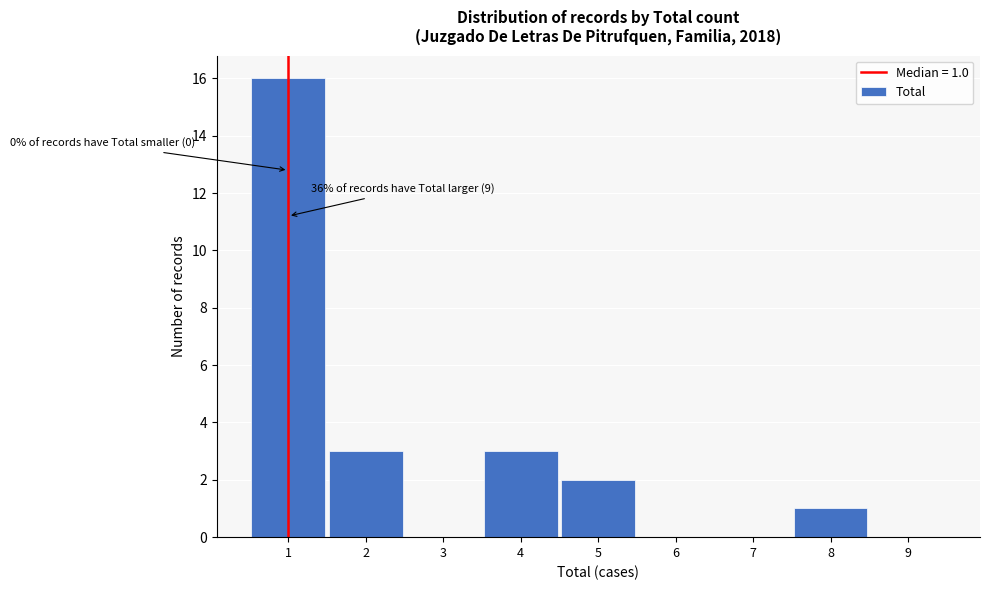

Reading right to left, list all the values displayed in this chart.

9=0	8=1	7=0	6=0	5=2	4=3	3=0	2=3	1=16